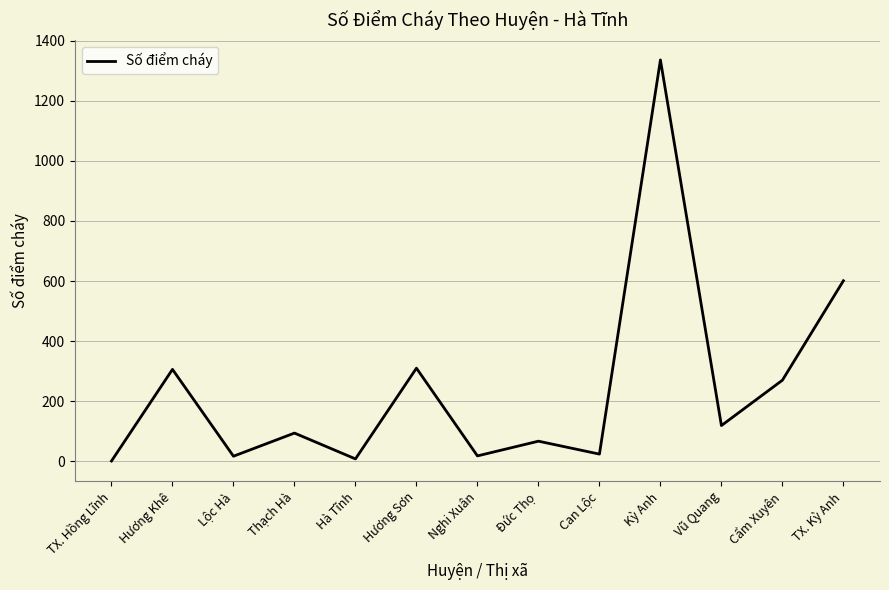

The chart shows a value of 63 at Vũ Quang. True or false?

False